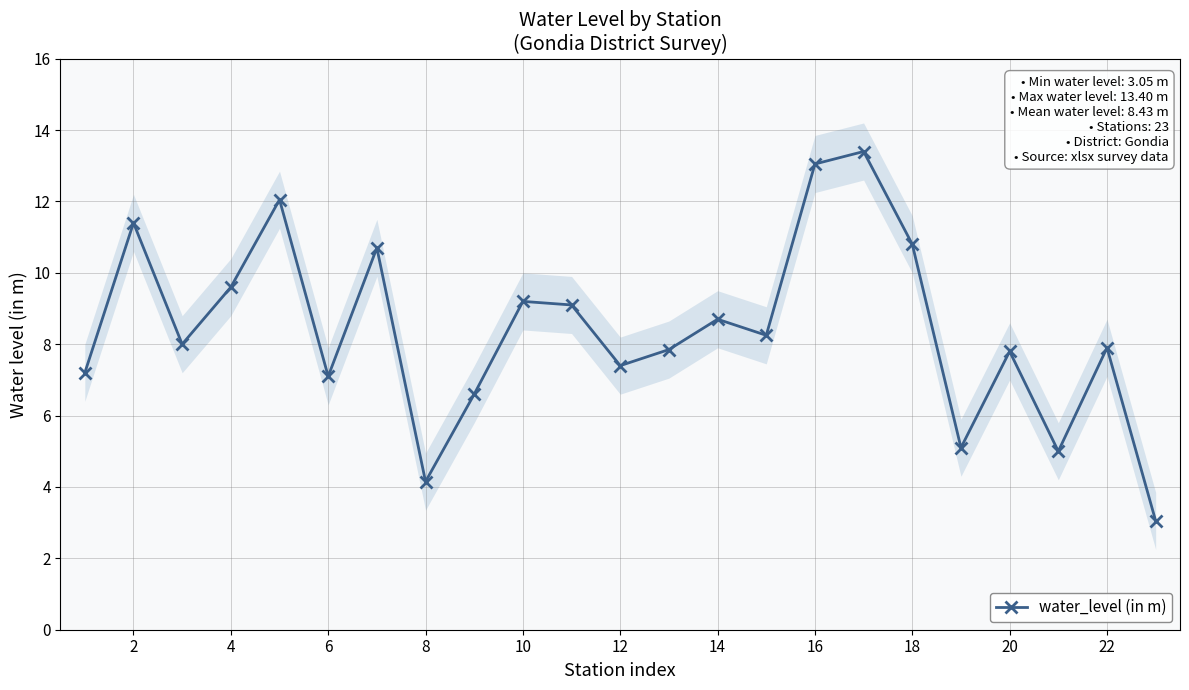

How many interior local valleys does the water_level (in m) series have?

7